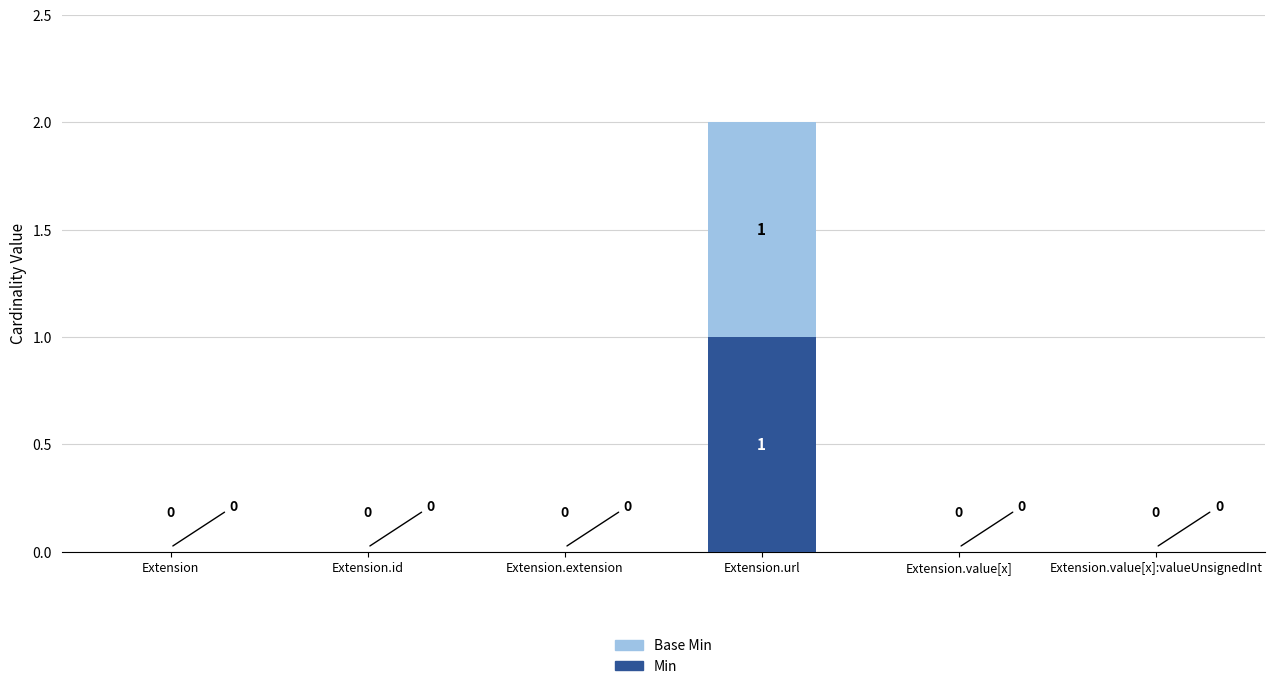

At which category is the sum across all series the highest?

Extension.url